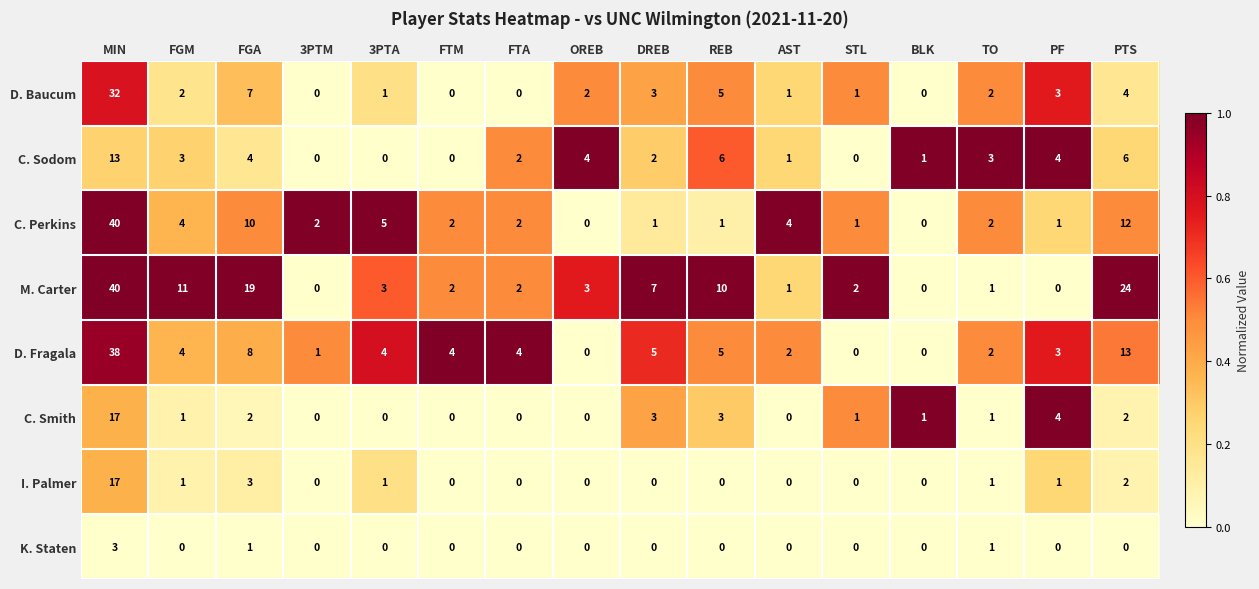

Which series has the largest total across all categories?

M. Carter